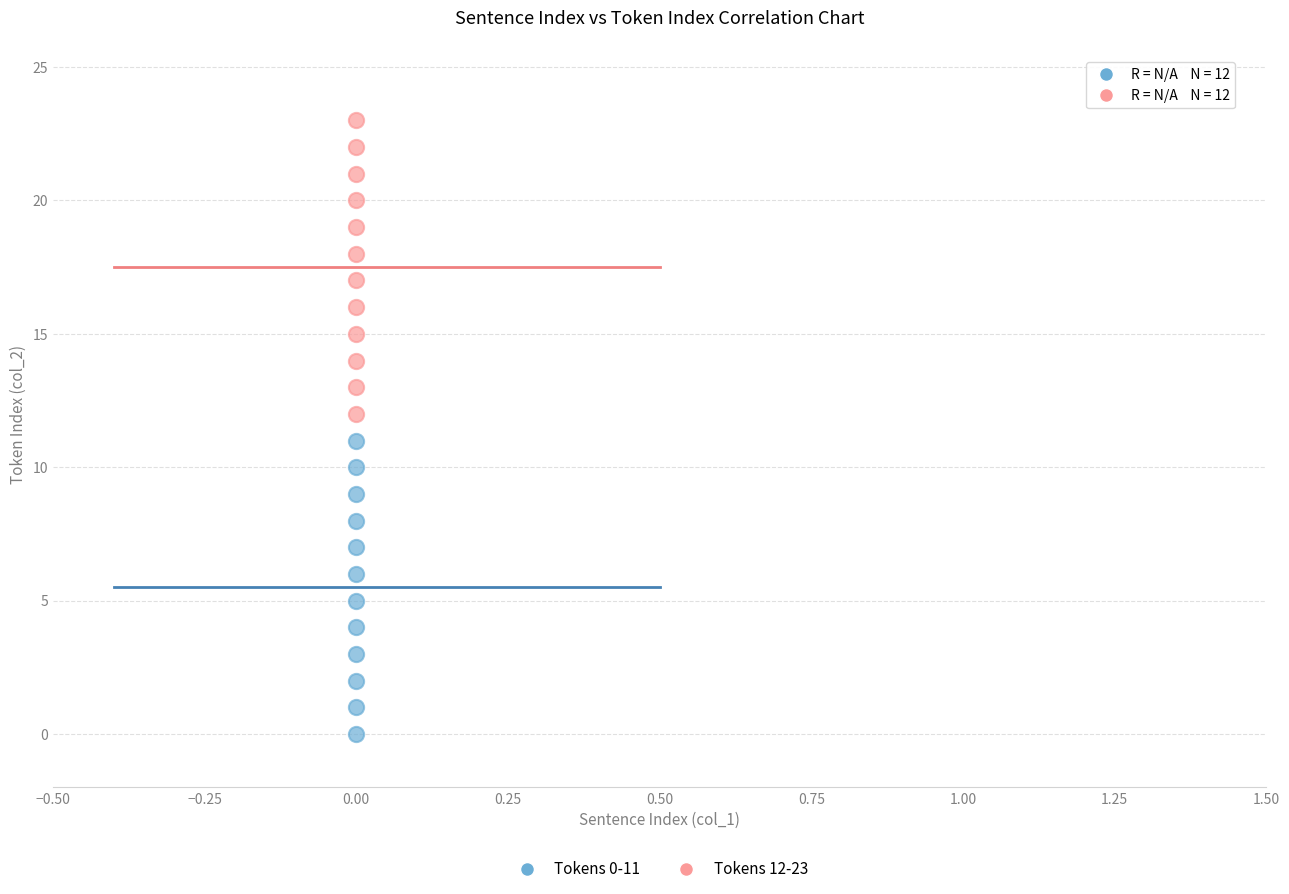

Which series reaches the maximum Y coordinate?

Tokens 12-23